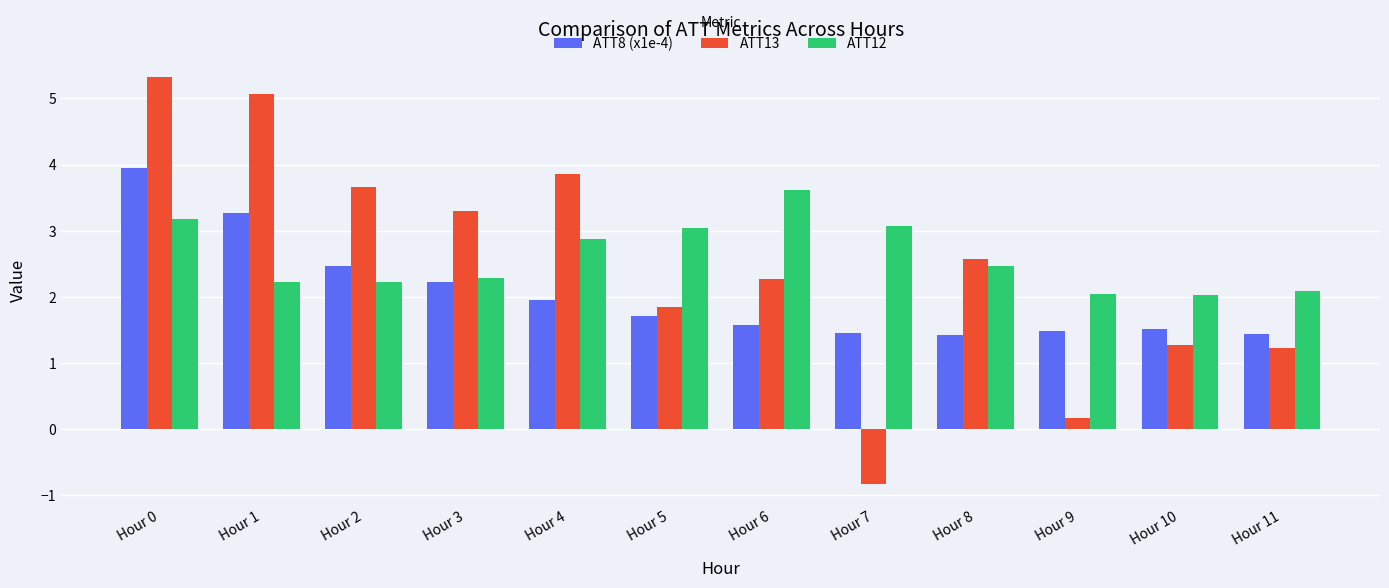

What is the average value of the ATT13 series?

2.5